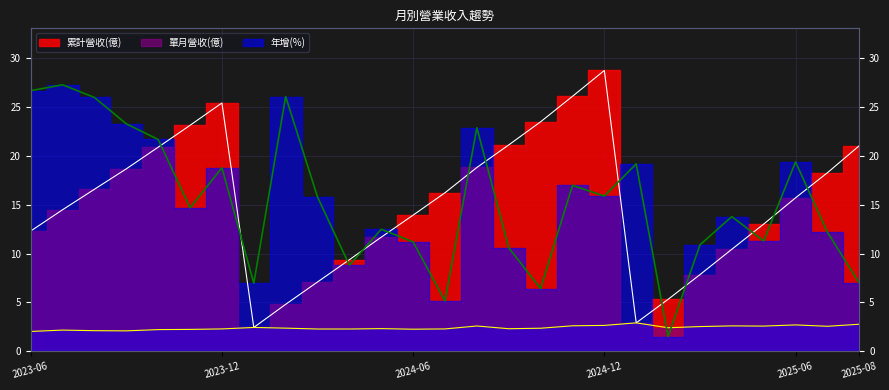

How many lines are shown in the chart?

3